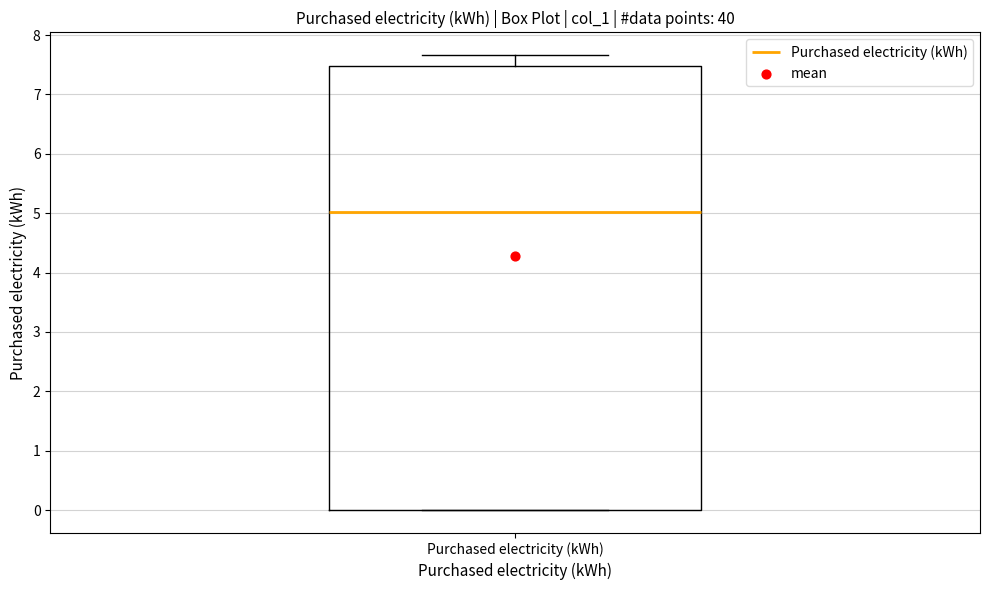

Transcribe this box plot: give where the median line is, the range the box spans, and where the two whiskers end, as read against the y-axis. The values are not printed on the chart, so give them approximately, as read against the axis.

median 5.0, box 0.0 to 7.5, whiskers 0.0 to 7.7